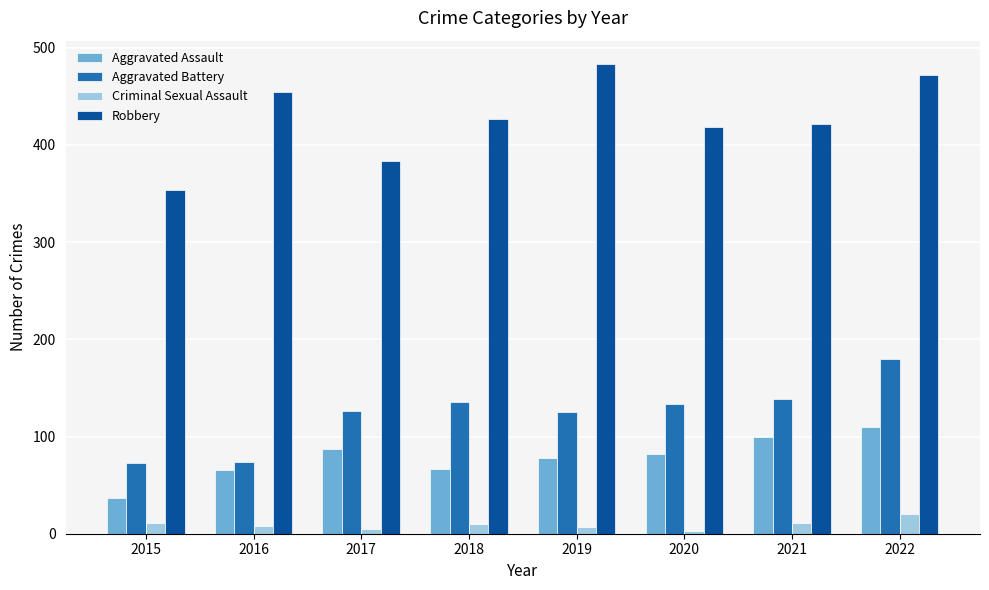

Does the chart contain any negative values?

No